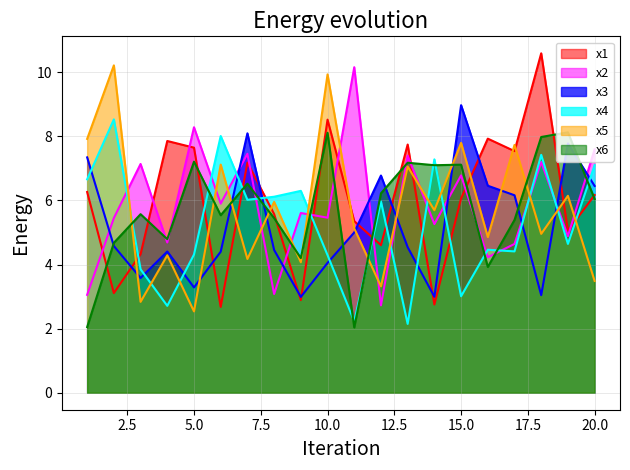

What are all the series names shown in the legend?

x1, x2, x3, x4, x5, x6